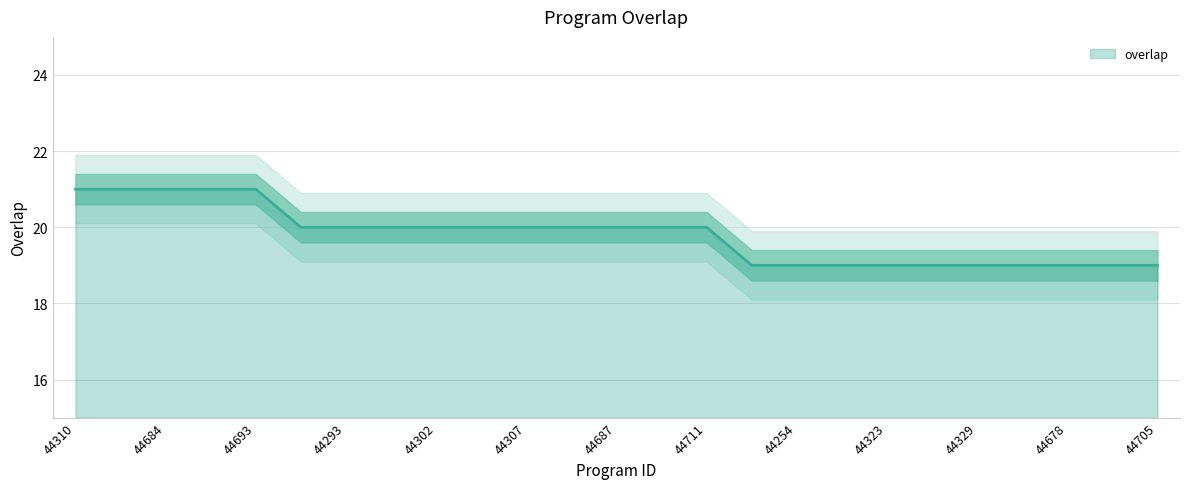

What is the greatest value displayed?

21